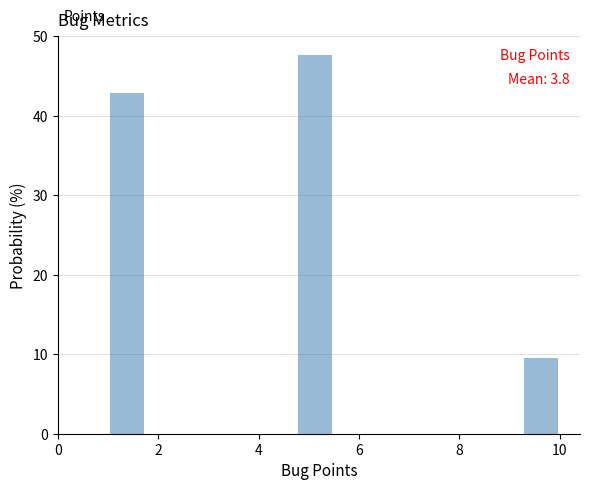

Read against the x-axis, roughly where is the centre of the tallest bar?

5.2